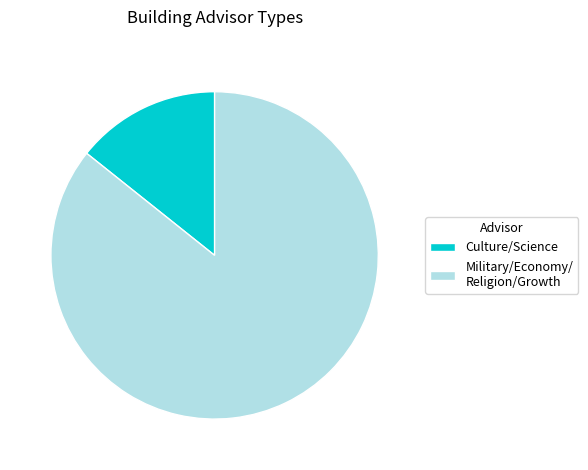

How many slices are in this pie chart?

2